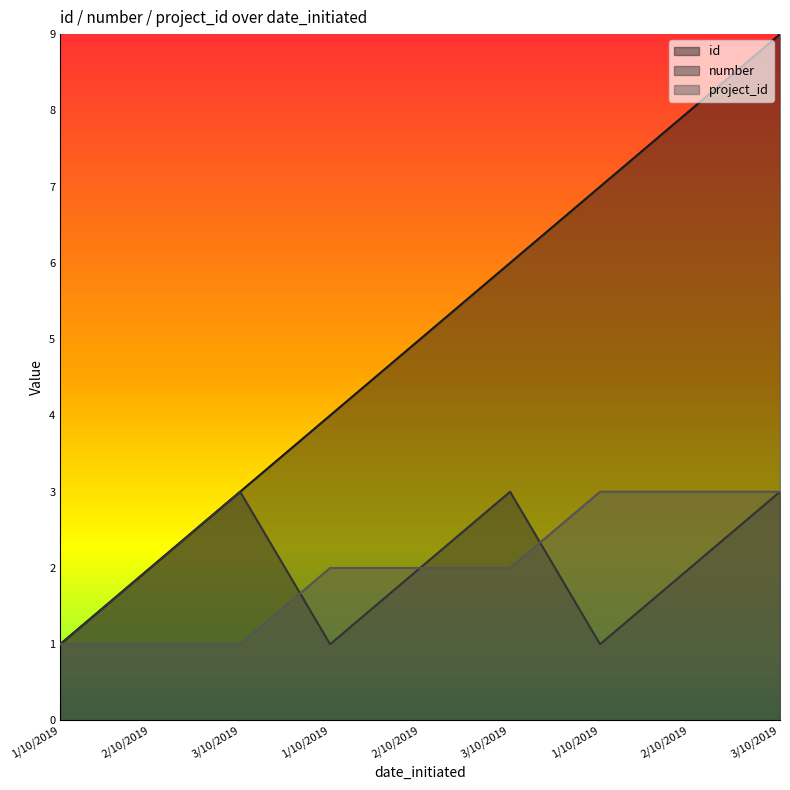

Rank the series by their maximum value, from highest to lowest.

id, number, project_id